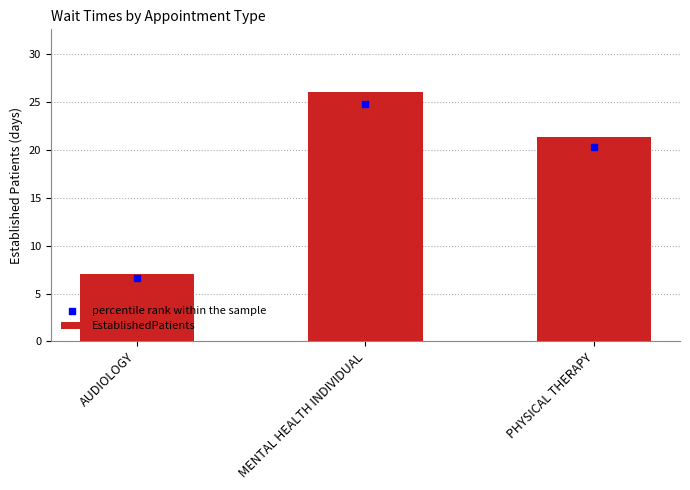

Which series has the largest Y range (max minus min)?

EstablishedPatients